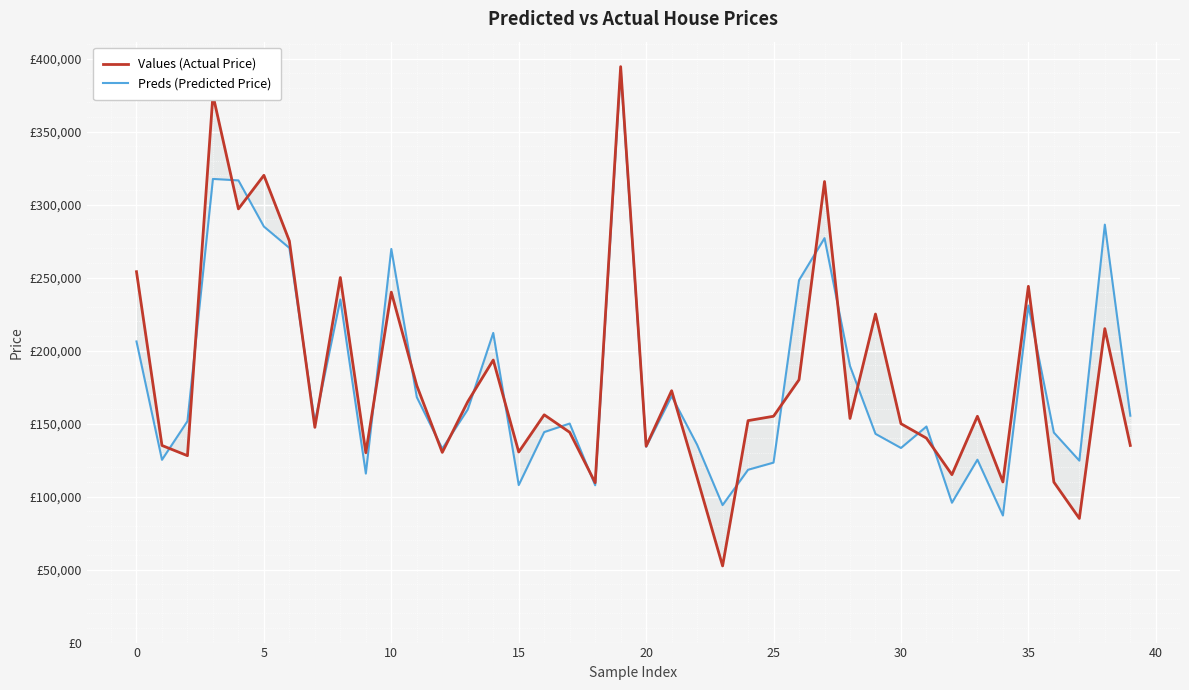

How many times do Preds (Predicted Price) and Values (Actual Price) cross each other?

23